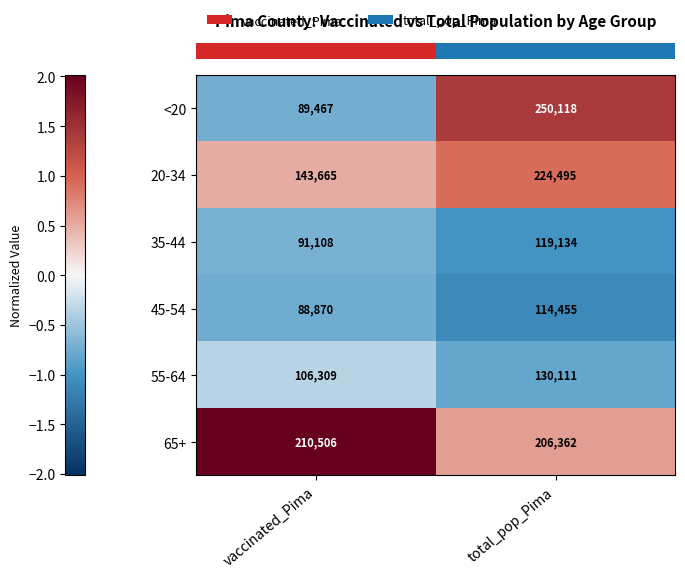

Which label corresponds to the largest value in the chart?

total_pop_Pima